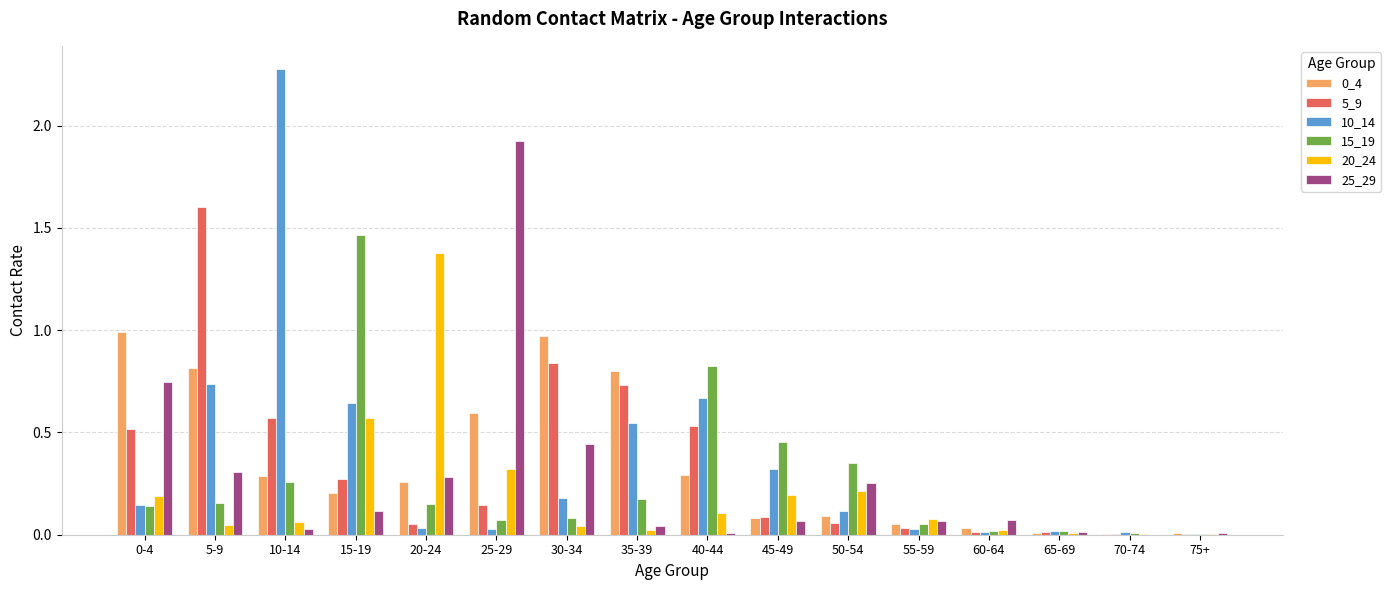

The value of 15_19 at 35-39 is 0.0. True or false?

False